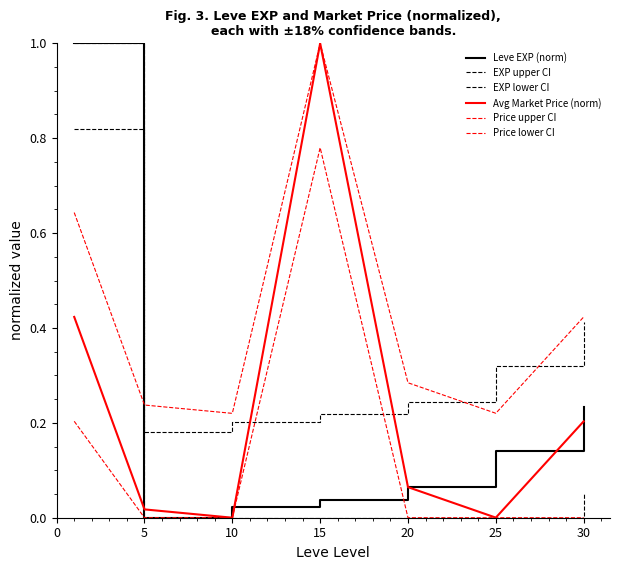

What is the difference between the second highest and minimum values in the Price lower CI series?

0.2